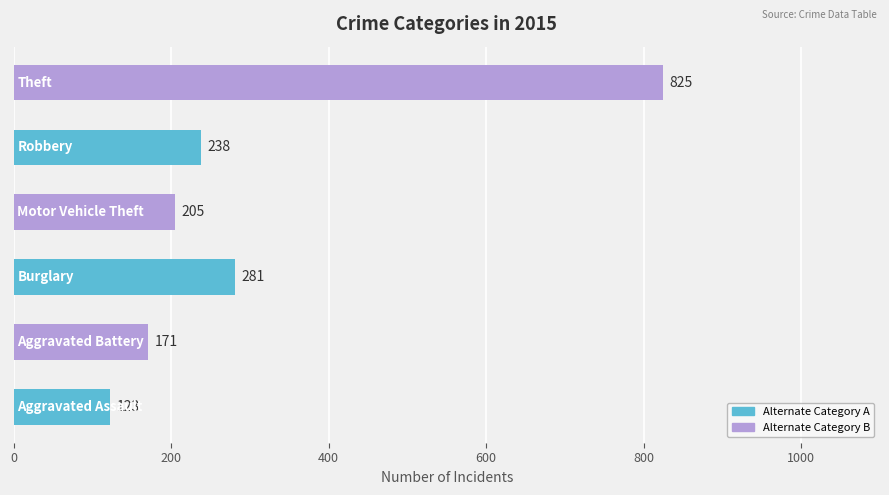

What is the average value?

307